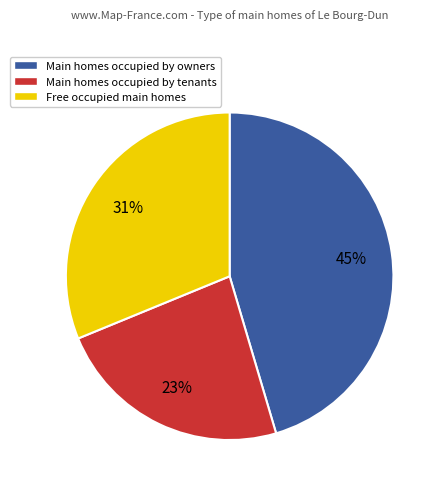

Count the number of slices in the pie.

3